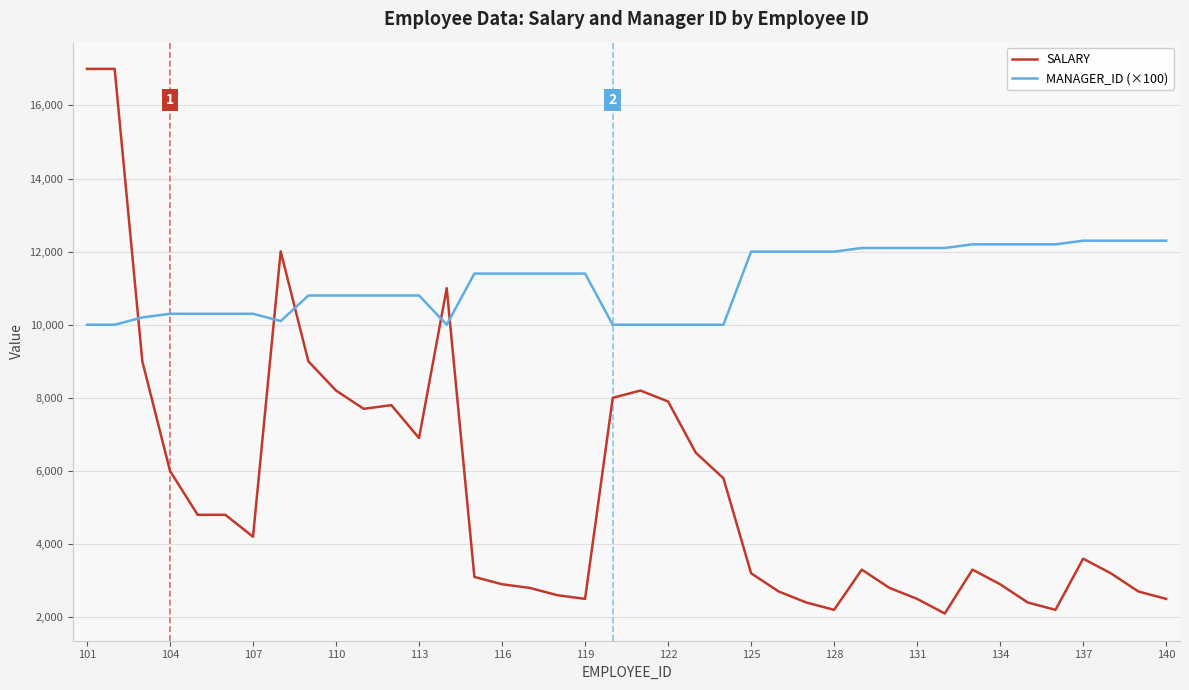

Which series has the largest total across all categories?

MANAGER_ID (×100)